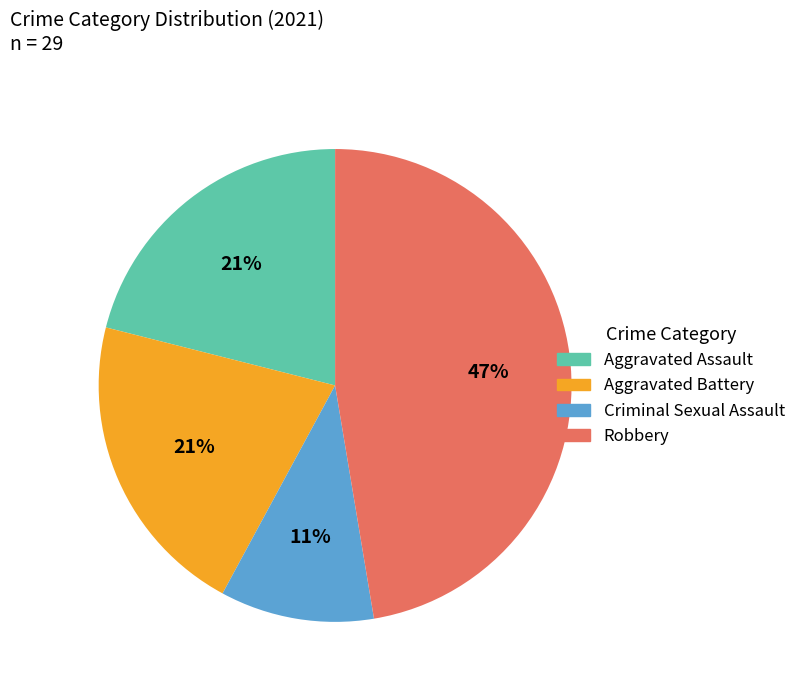

What is the ratio of the value at Aggravated Assault to the value at Robbery?

0.4